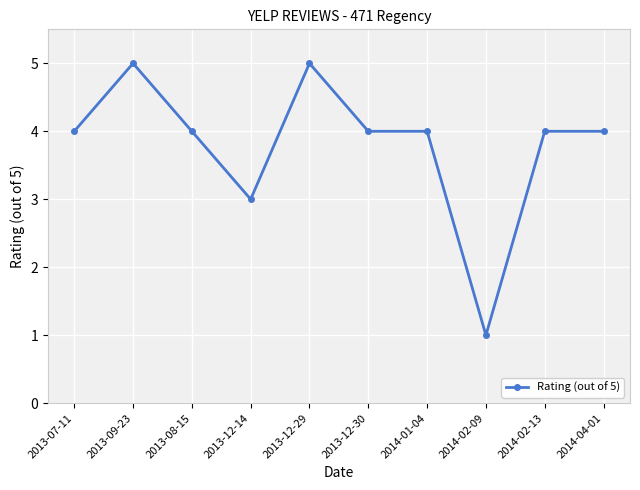

The chart shows a value of 6 at 2014-01-04. True or false?

False